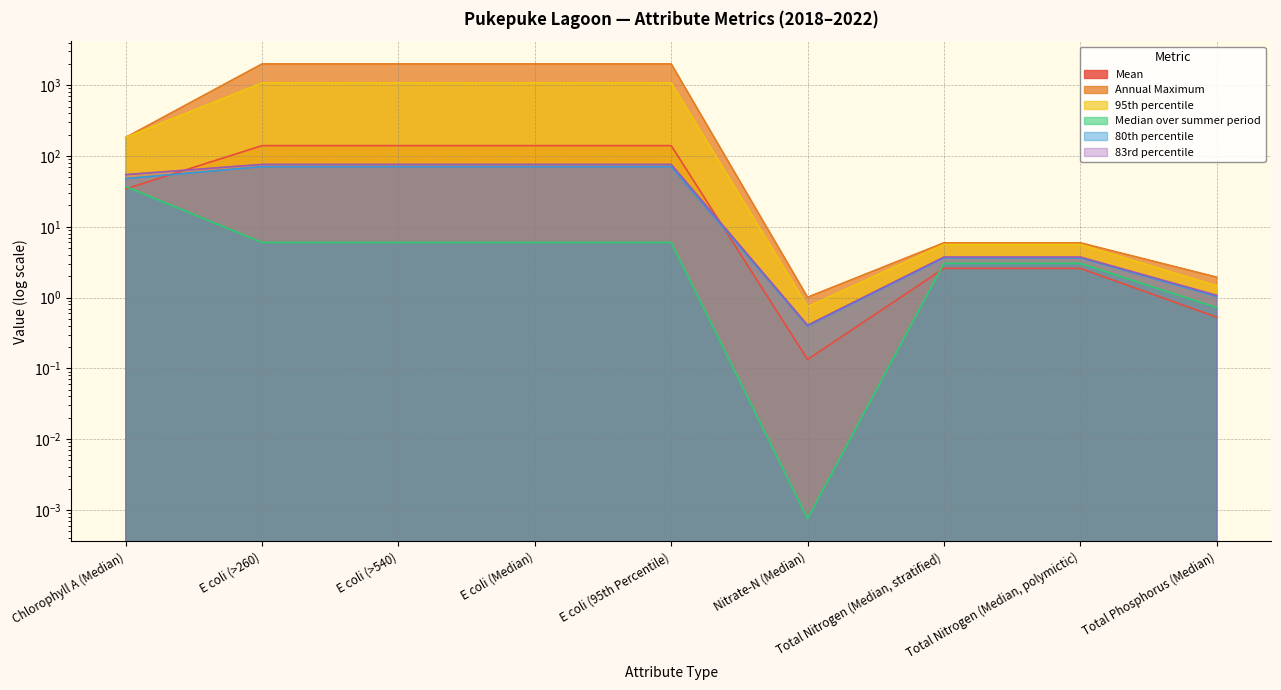

Rank the categories by Median over summer period value from highest to lowest.

Chlorophyll A (Median), E coli (>260), E coli (>540), E coli (Median), E coli (95th Percentile), Total Nitrogen (Median, stratified), Total Nitrogen (Median, polymictic), Total Phosphorus (Median), Nitrate-N (Median)